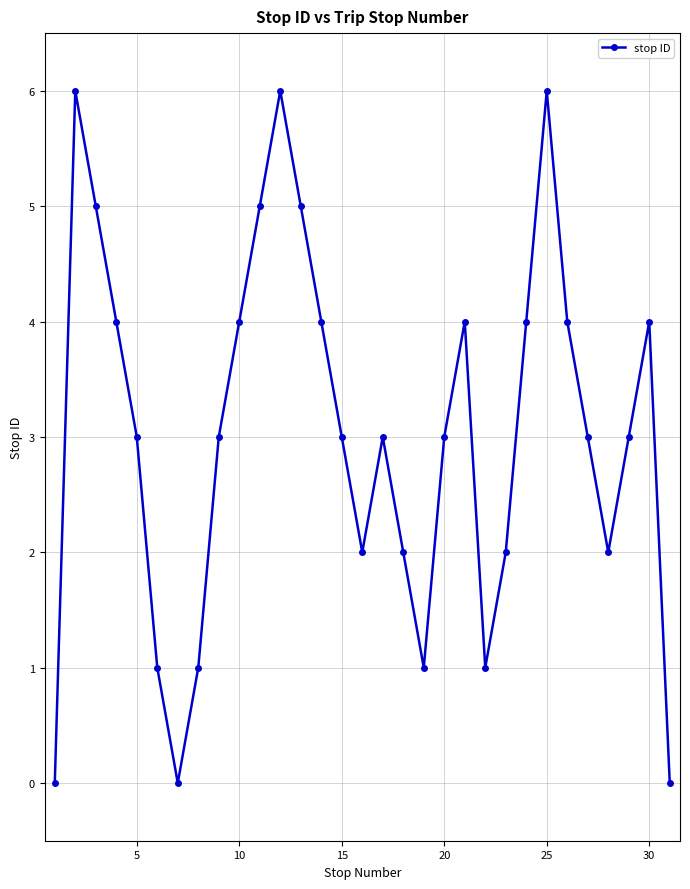

Does the chart have visible grid lines?

Yes